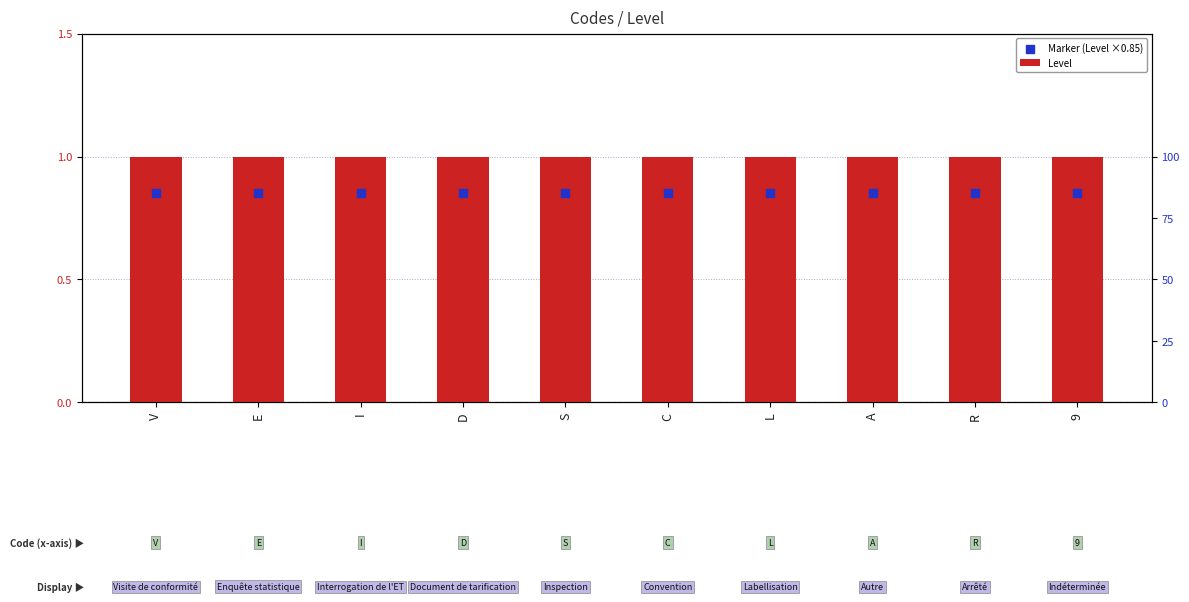

What is the total value across all series at V?

1.9